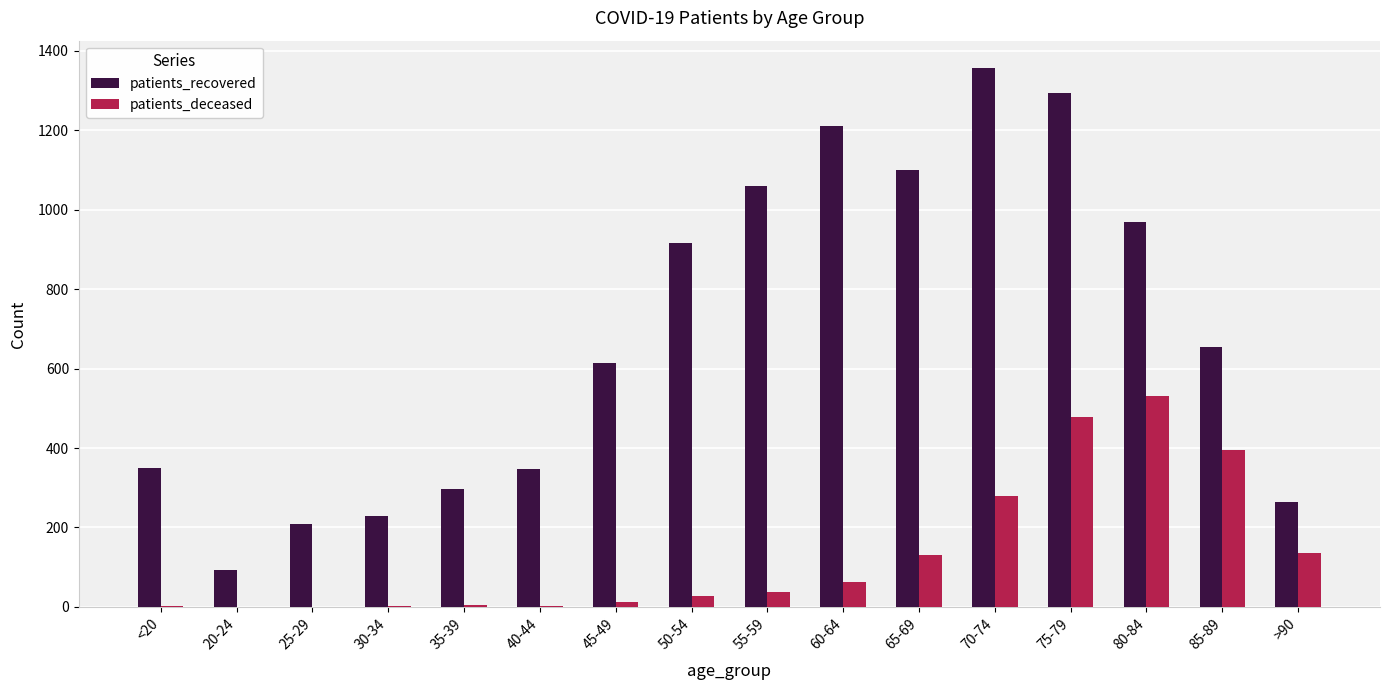

Are the bars horizontal?

No